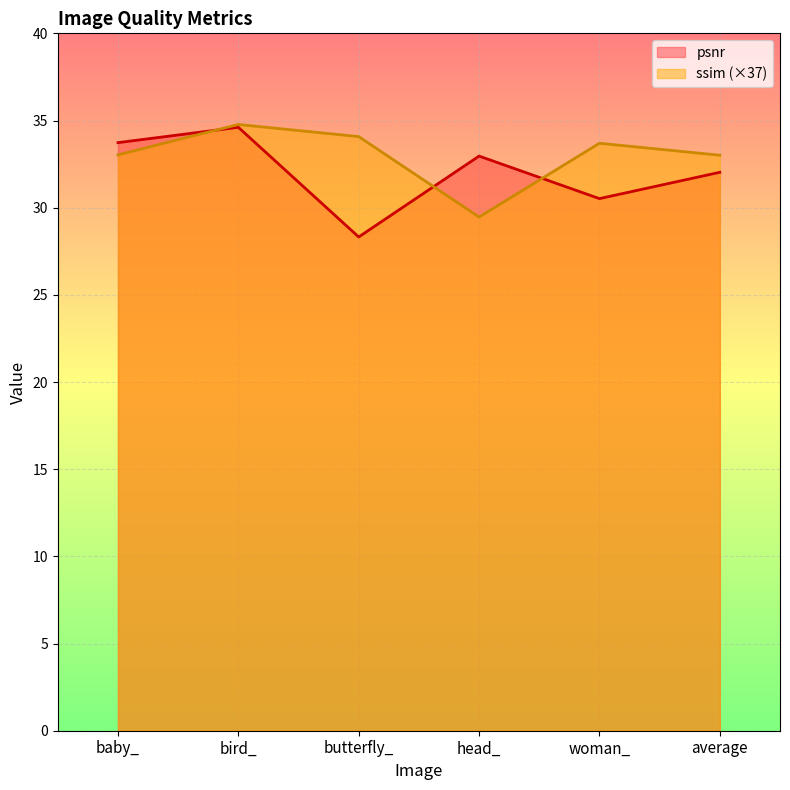

At which label does ssim reach its minimum?

head_